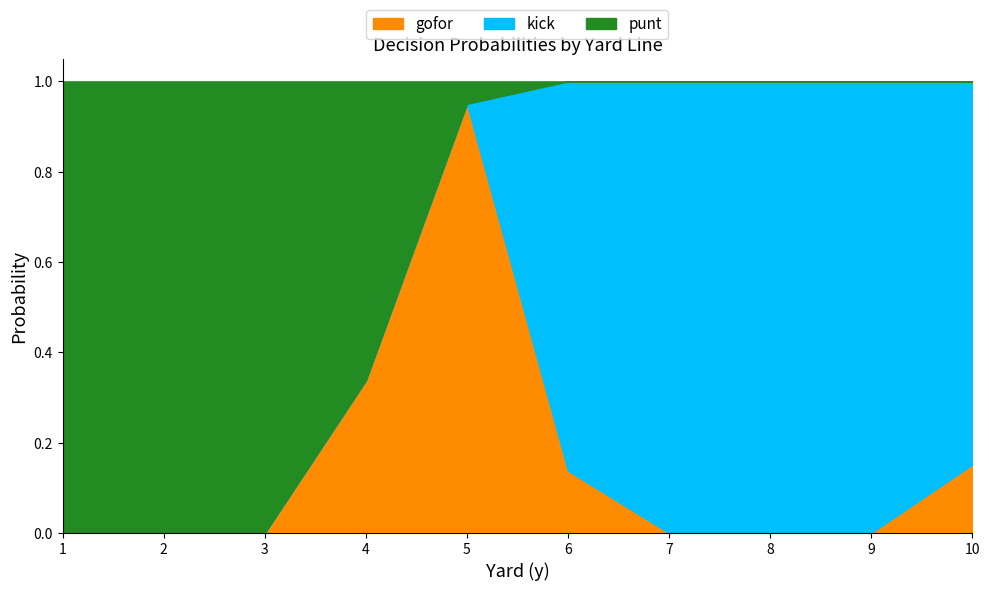

Count the number of data series in this chart.

3